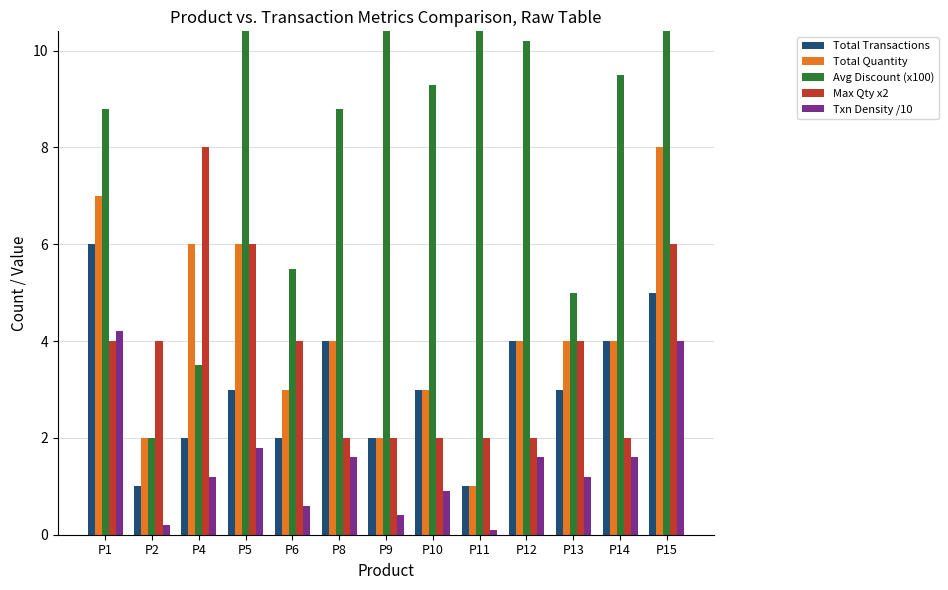

Does the chart contain stacked bars?

No